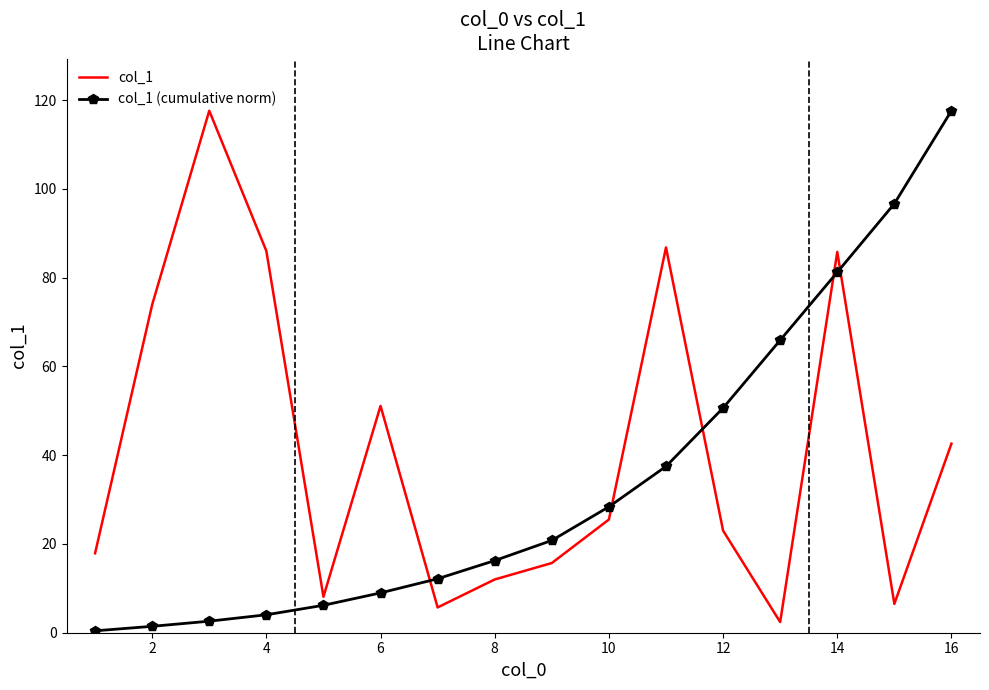

What is the difference between the maximum and minimum values in the col_1 (cumulative norm) series?

117.2